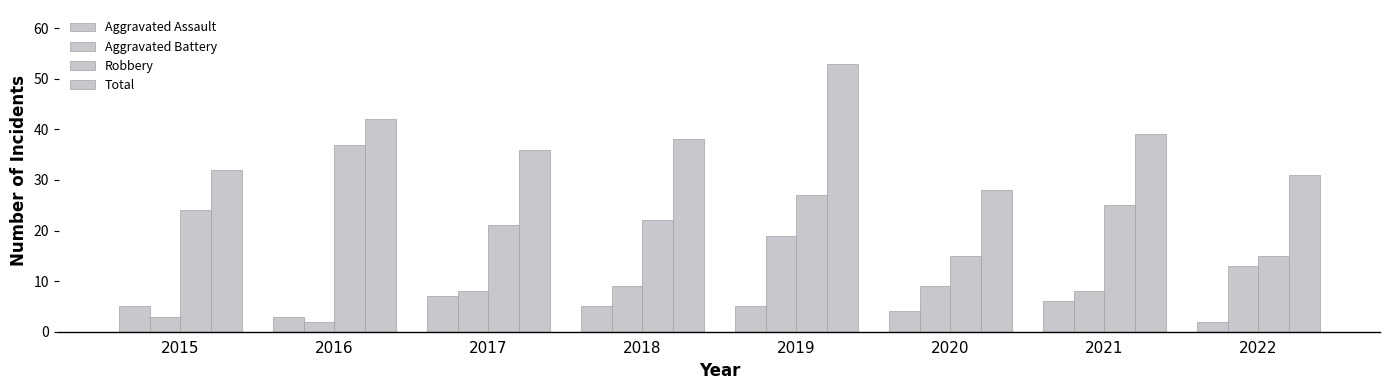

What is the difference between the Robbery values at 2016 and 2018?

15